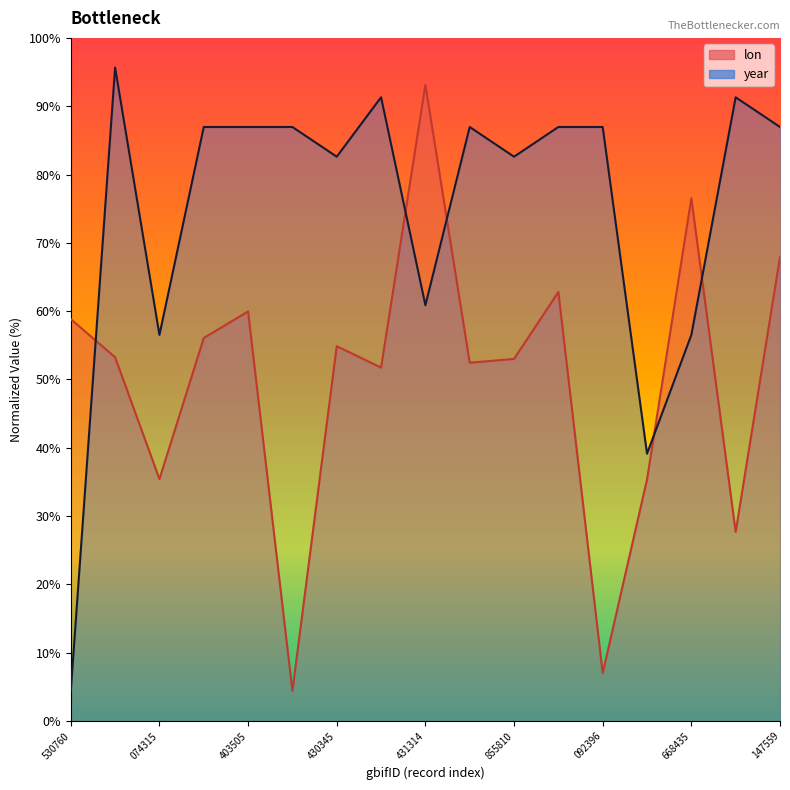

What are all the series names shown in the legend?

lon, year